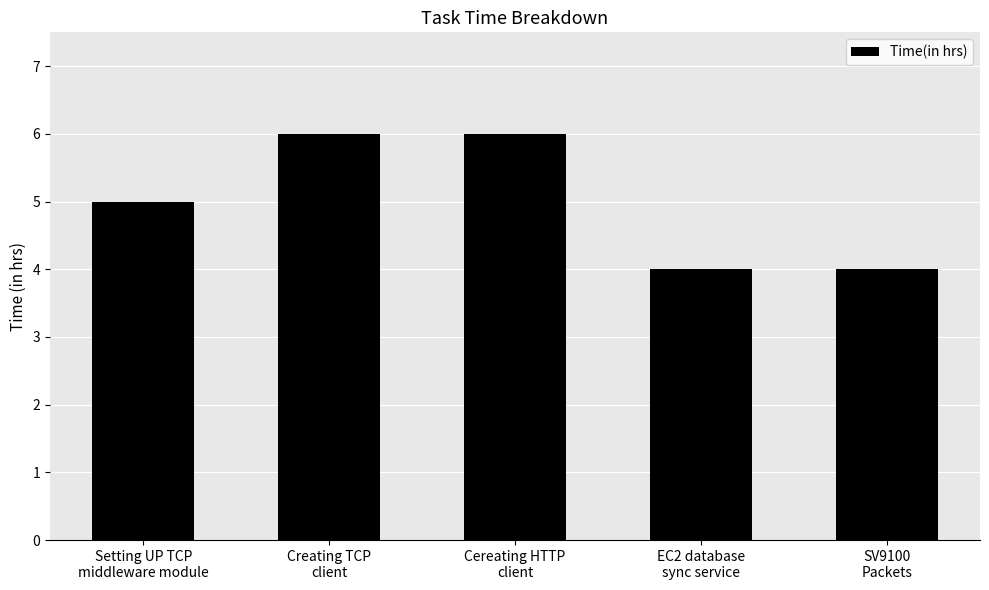

What is the maximum value shown in the chart?

6